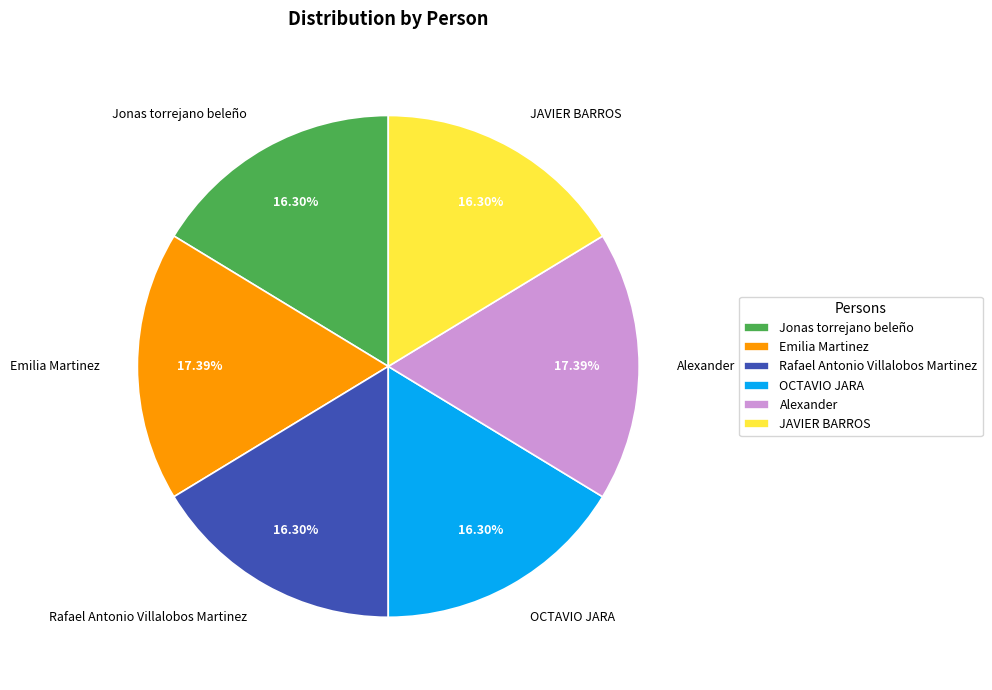

Which has a higher value, Jonas torrejano beleño or Emilia Martinez?

Emilia Martinez